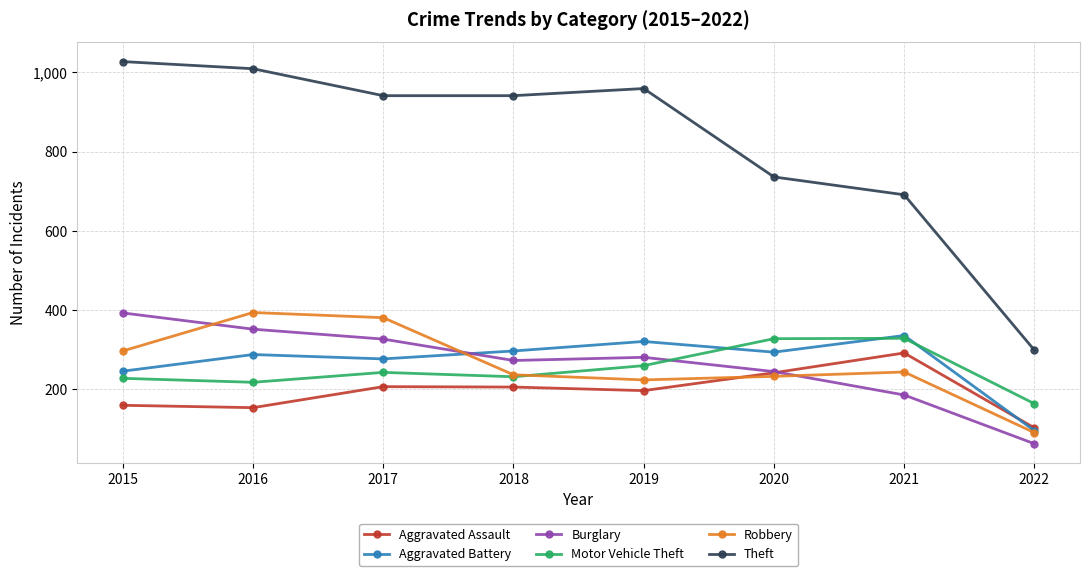

How many lines are shown in the chart?

6